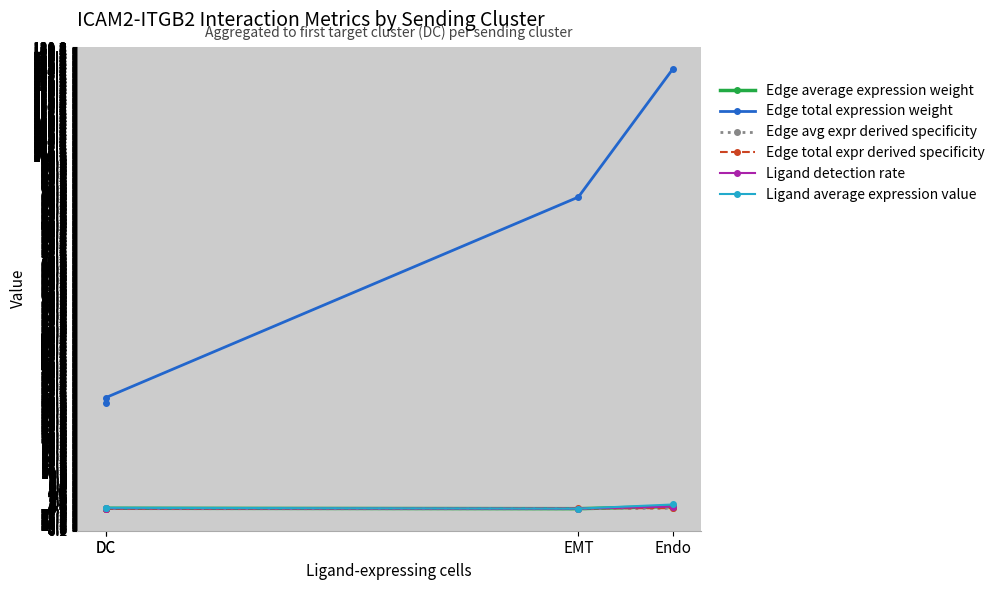

Which category has the highest value in the Edge avg expr derived specificity series?

Endo